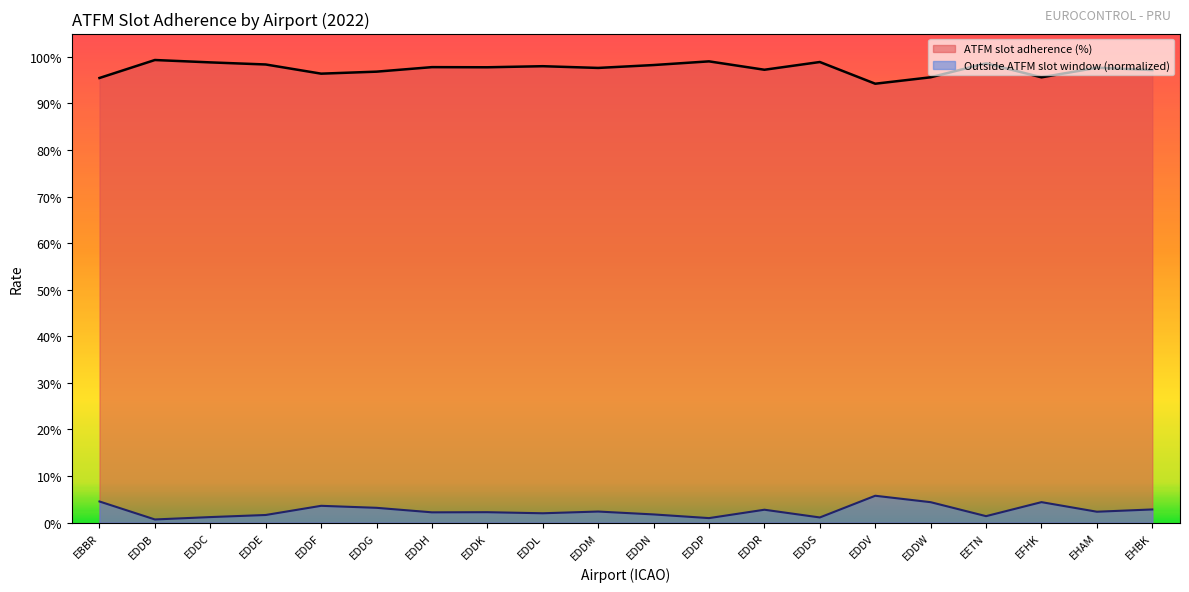

List the series in order of their overall mean, highest first.

ATFM slot adherence (%), Outside ATFM slot window (normalized)